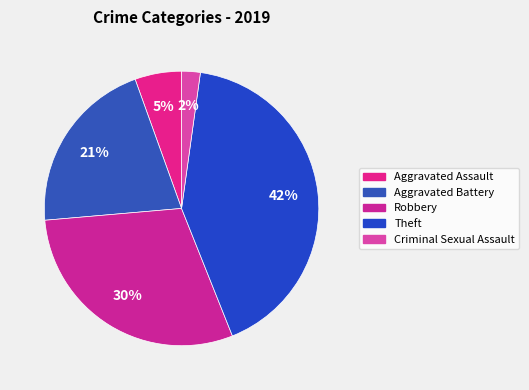

How many slices are in this pie chart?

5